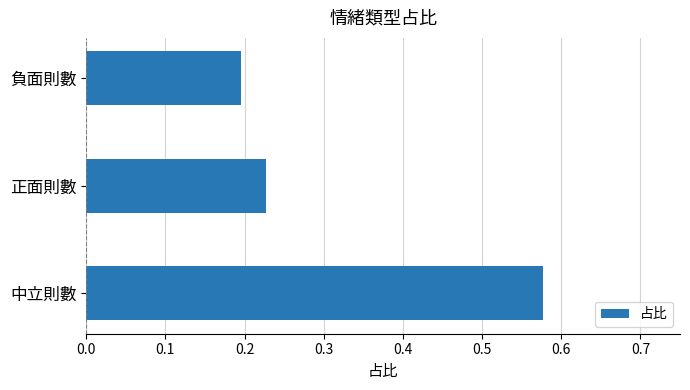

True or false: the data shows 0.2 at 正面則數.

True